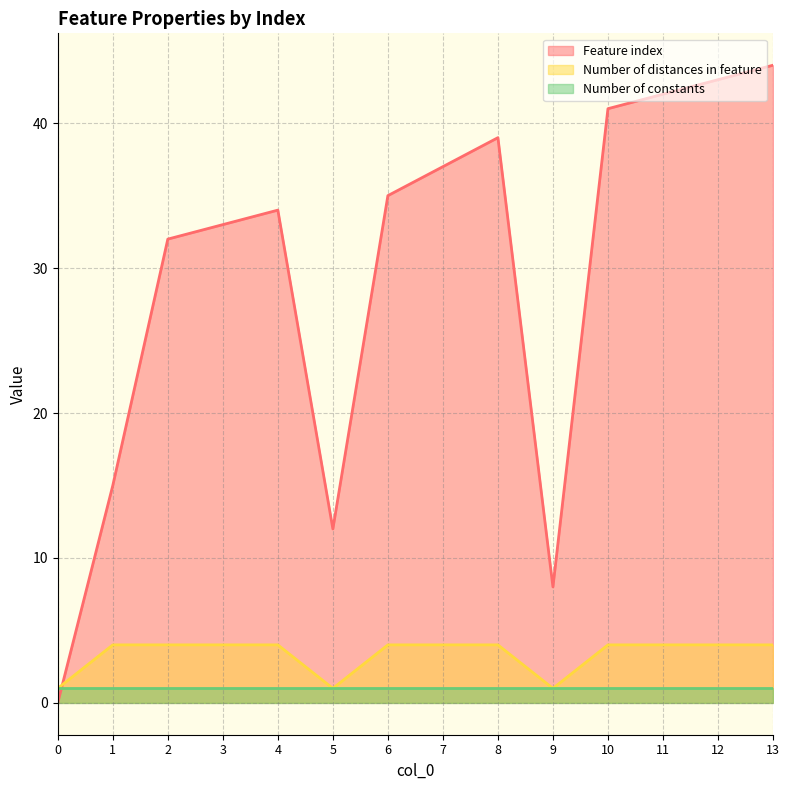

At which label is Feature index closest to 22?

1